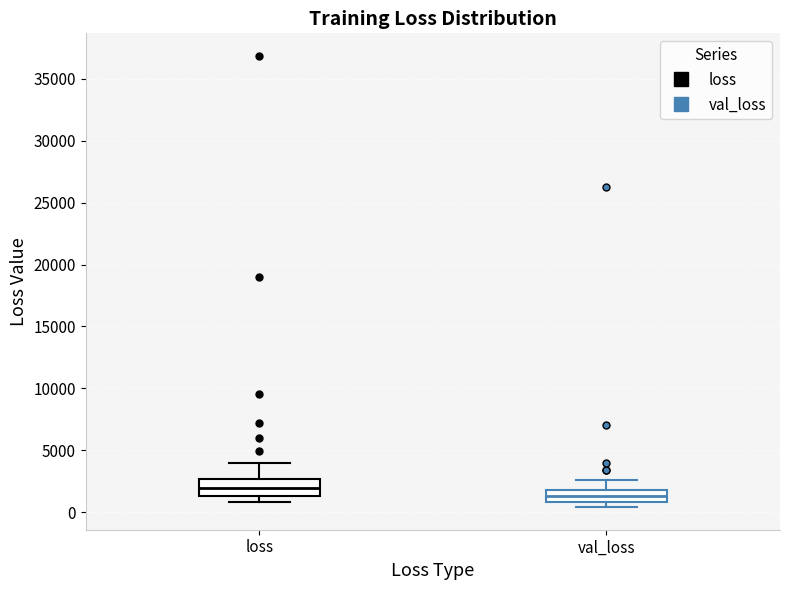

Reading left to right, transcribe this box plot: for each box, give where its median line is, the range the box spans, and where its two whiskers end, as read against the y-axis. The values are not printed on the chart, so give them approximately, as read against the axis.

loss: median 2000, box 1500 to 2500, whiskers 1000 to 4000
val_loss: median 1500, box 1000 to 2000, whiskers 500 to 2500